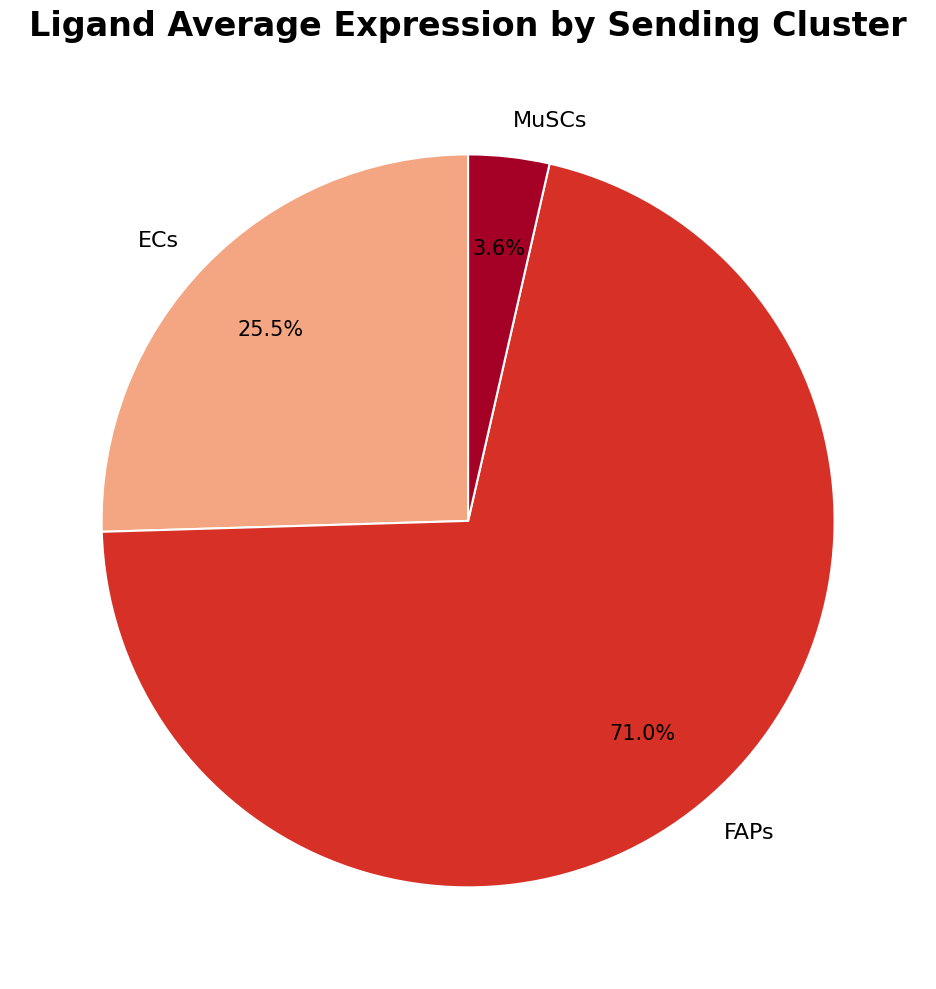

How much of the chart is everything except MuSCs?

96.4%